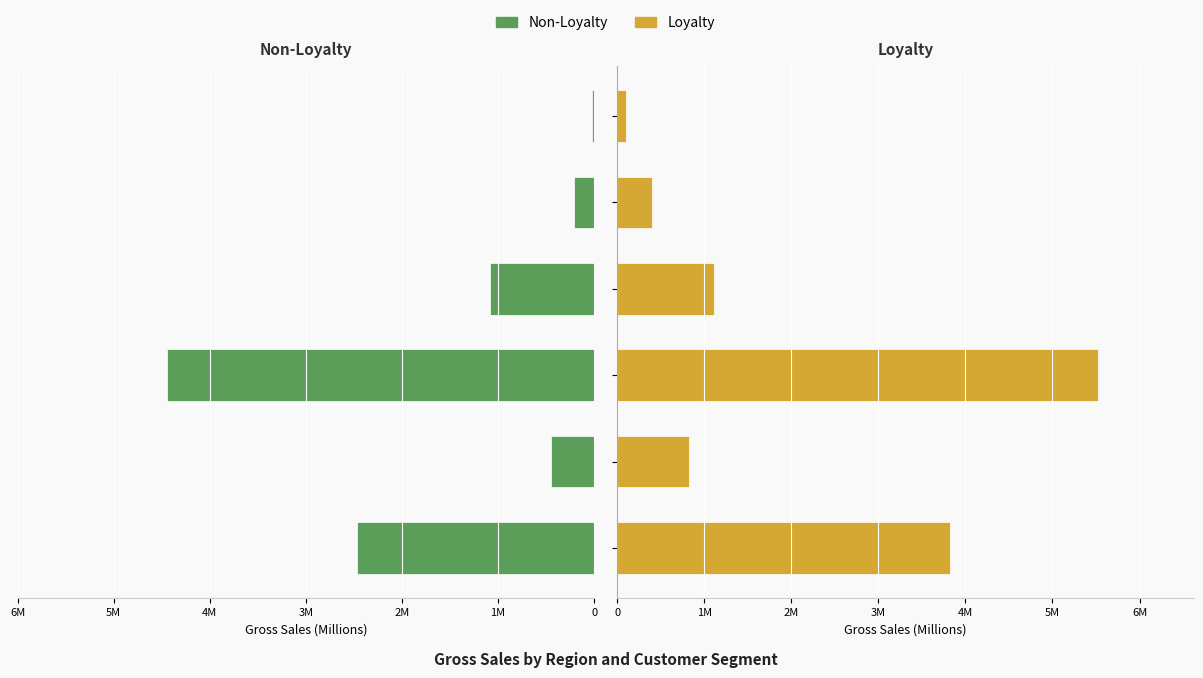

List the series in order of their overall mean, lowest first.

Non-Loyalty, Loyalty